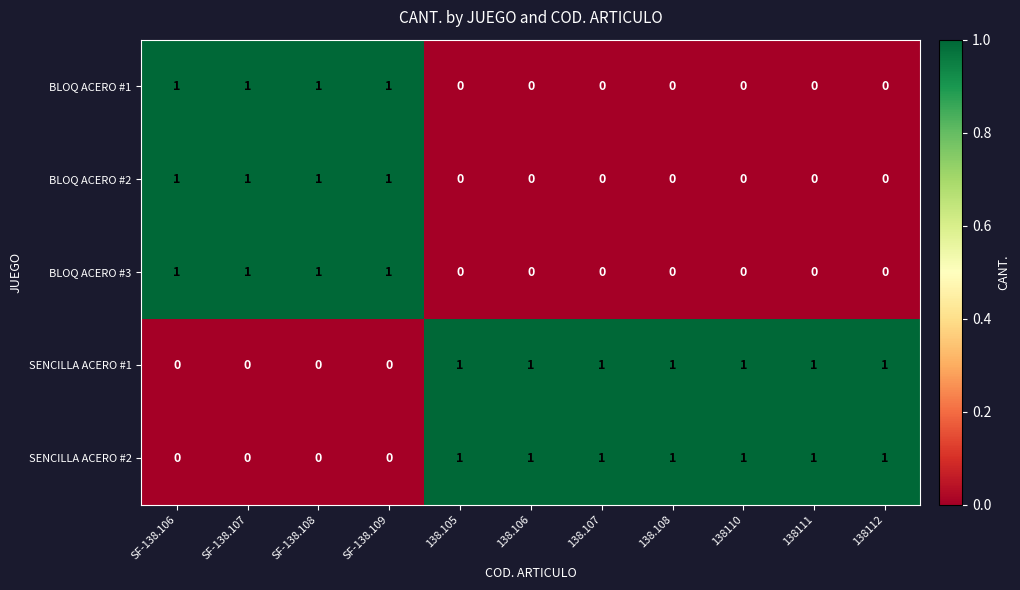

What is the total value across all series at SF-138.107?

3